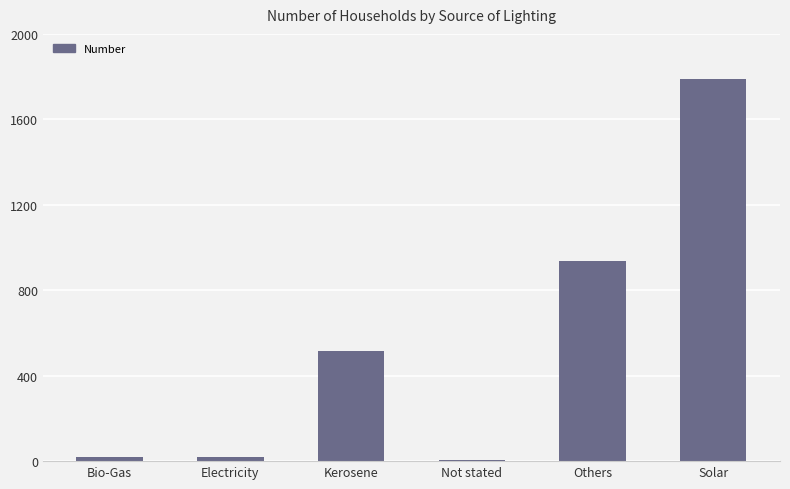

How many series are shown in this chart?

1